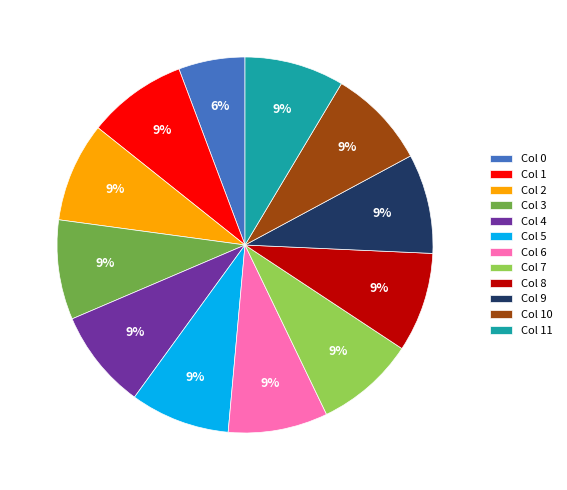

What percentage is the Col 11 slice, to the nearest percent?

9%